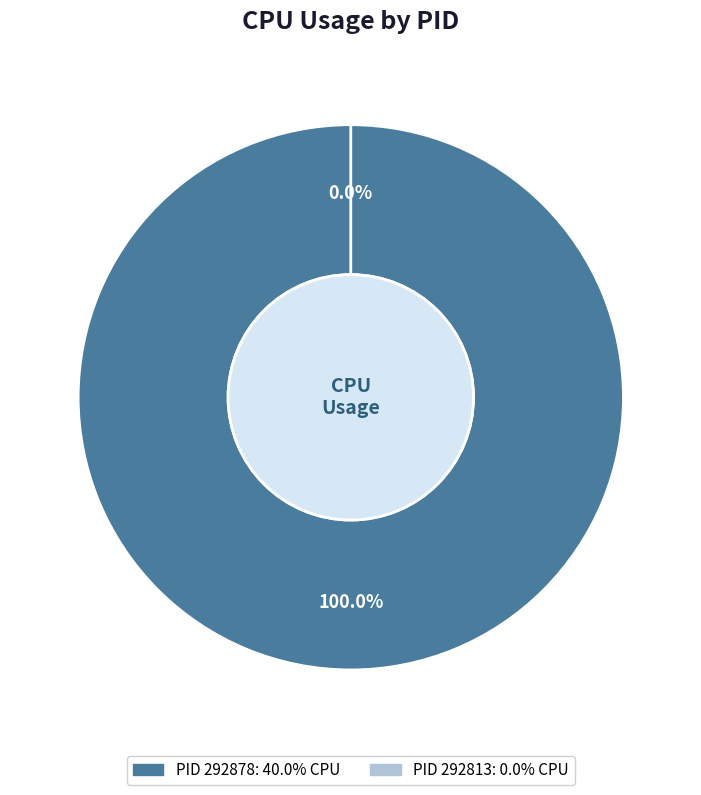

How many slices are in this pie chart?

2